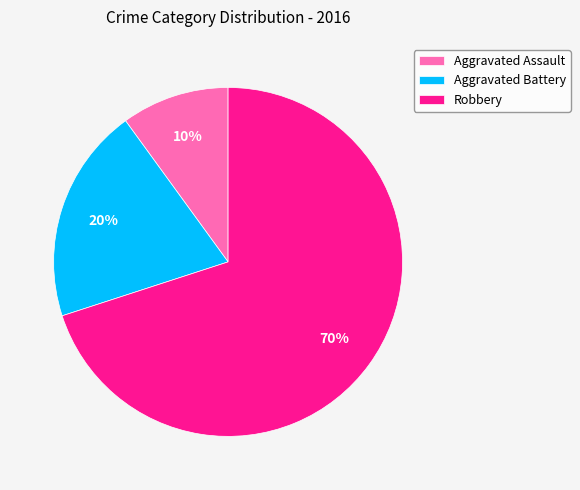

To the nearest percent, what percentage of the pie is Robbery?

70%